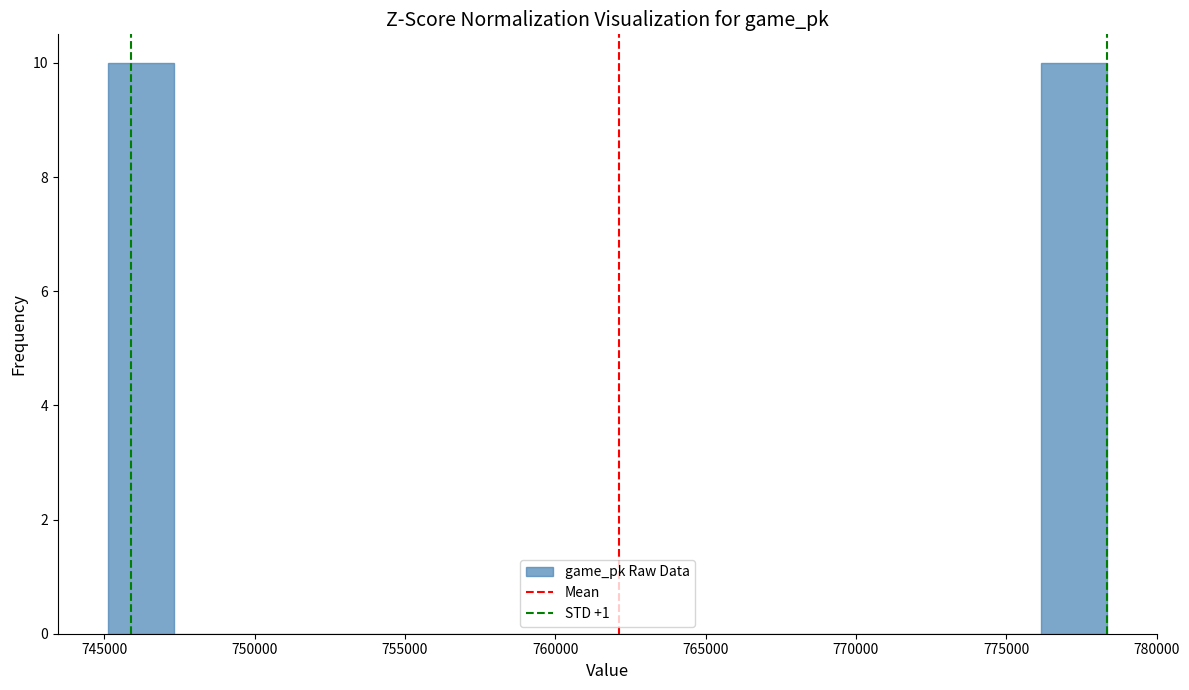

Reading left to right, list every bar in this chart as the range it spans on the x-axis followed by its height. Neither the bar edges nor the heights are printed on the chart, so give them approximately, as read against the axes.

745000 to 747500: 10
747500 to 749500: 0
749500 to 752000: 0
752000 to 754000: 0
754000 to 756000: 0
756000 to 758500: 0
758500 to 760500: 0
760500 to 763000: 0
763000 to 765000: 0
765000 to 767500: 0
767500 to 769500: 0
769500 to 771500: 0
771500 to 774000: 0
774000 to 776000: 0
776000 to 778500: 10